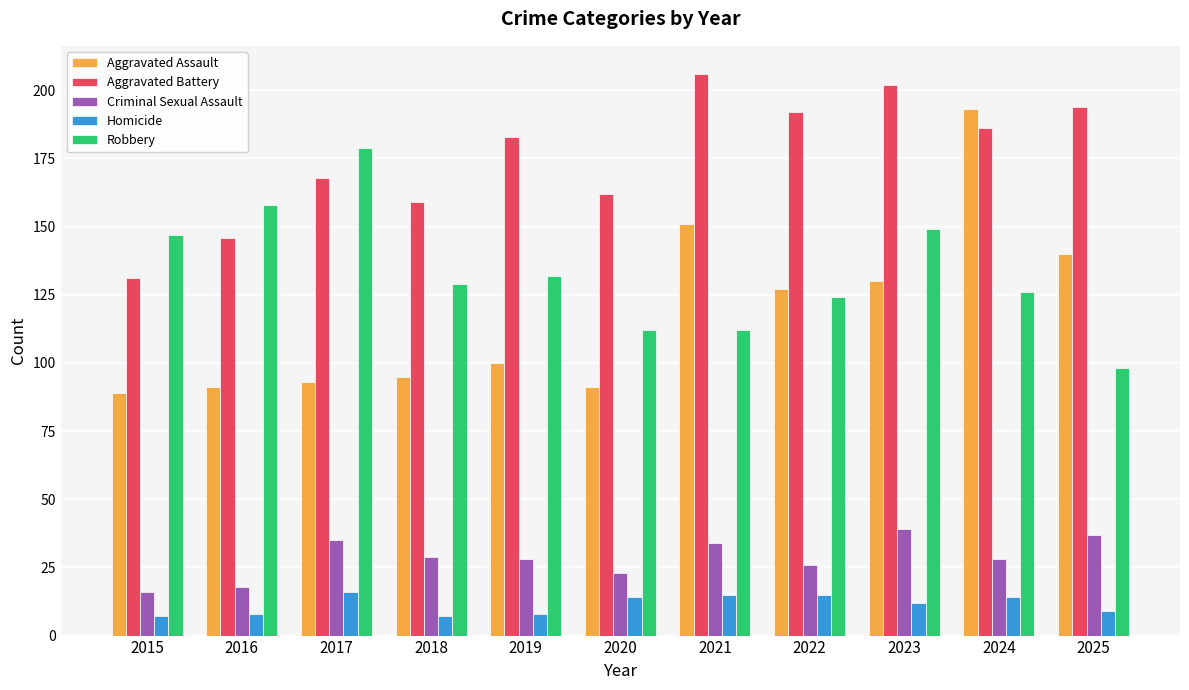

What is the total value across all series at 2018?

419